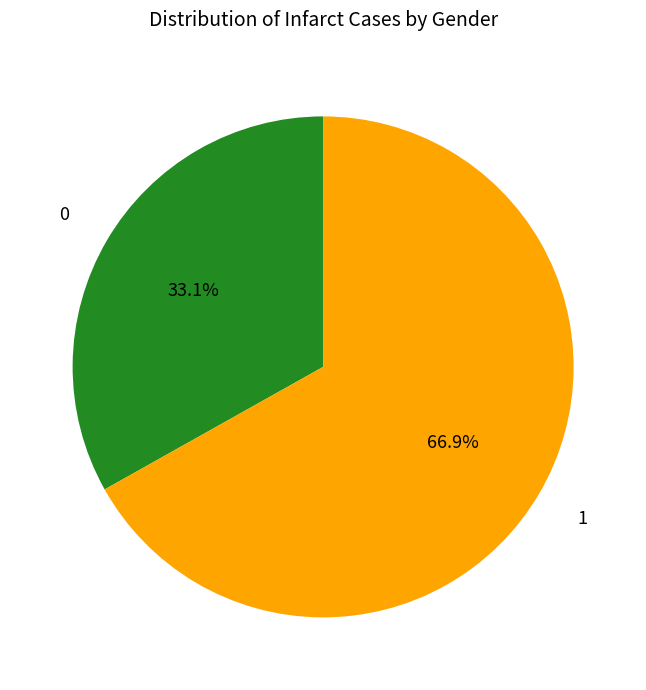

Is there a majority slice in this chart?

Yes